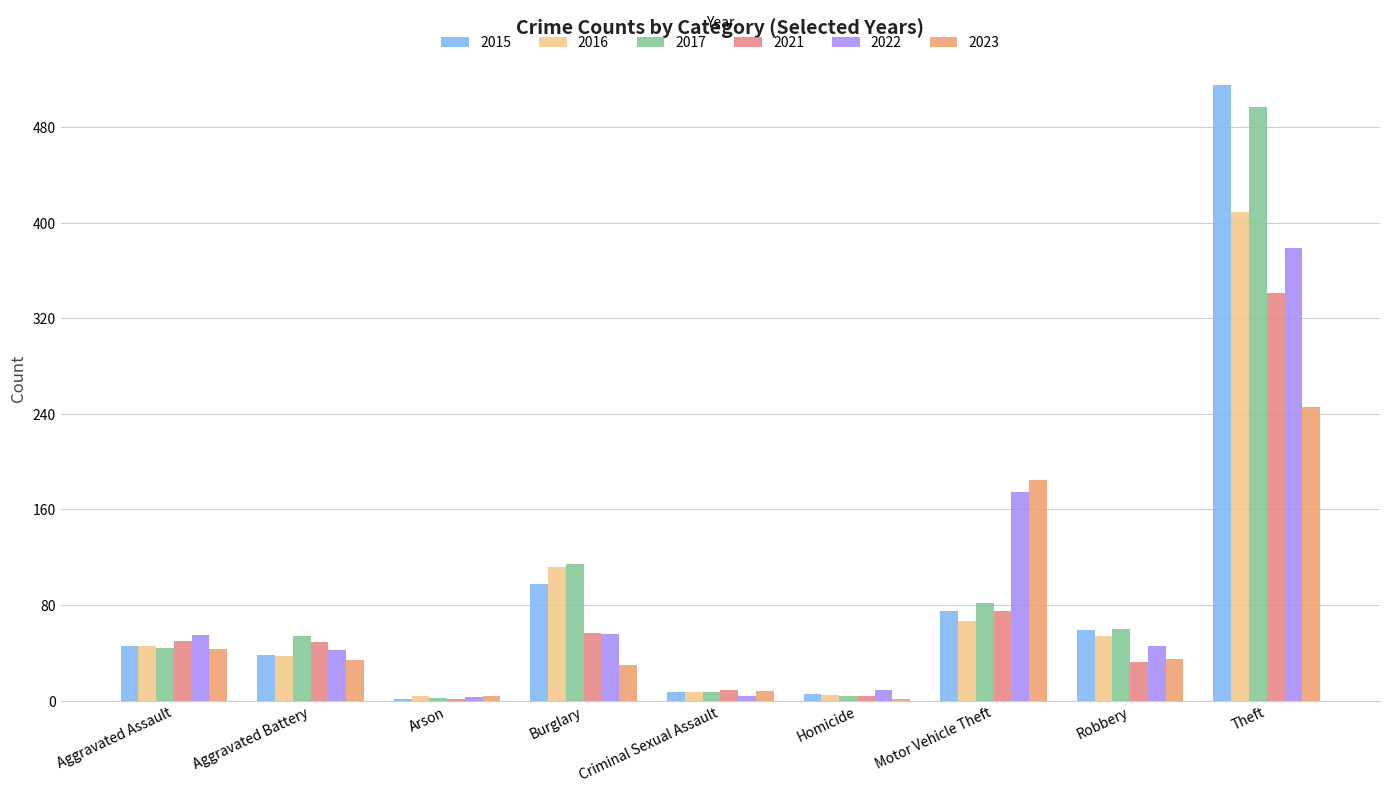

What is the label of the 6th bar from the left?

Homicide